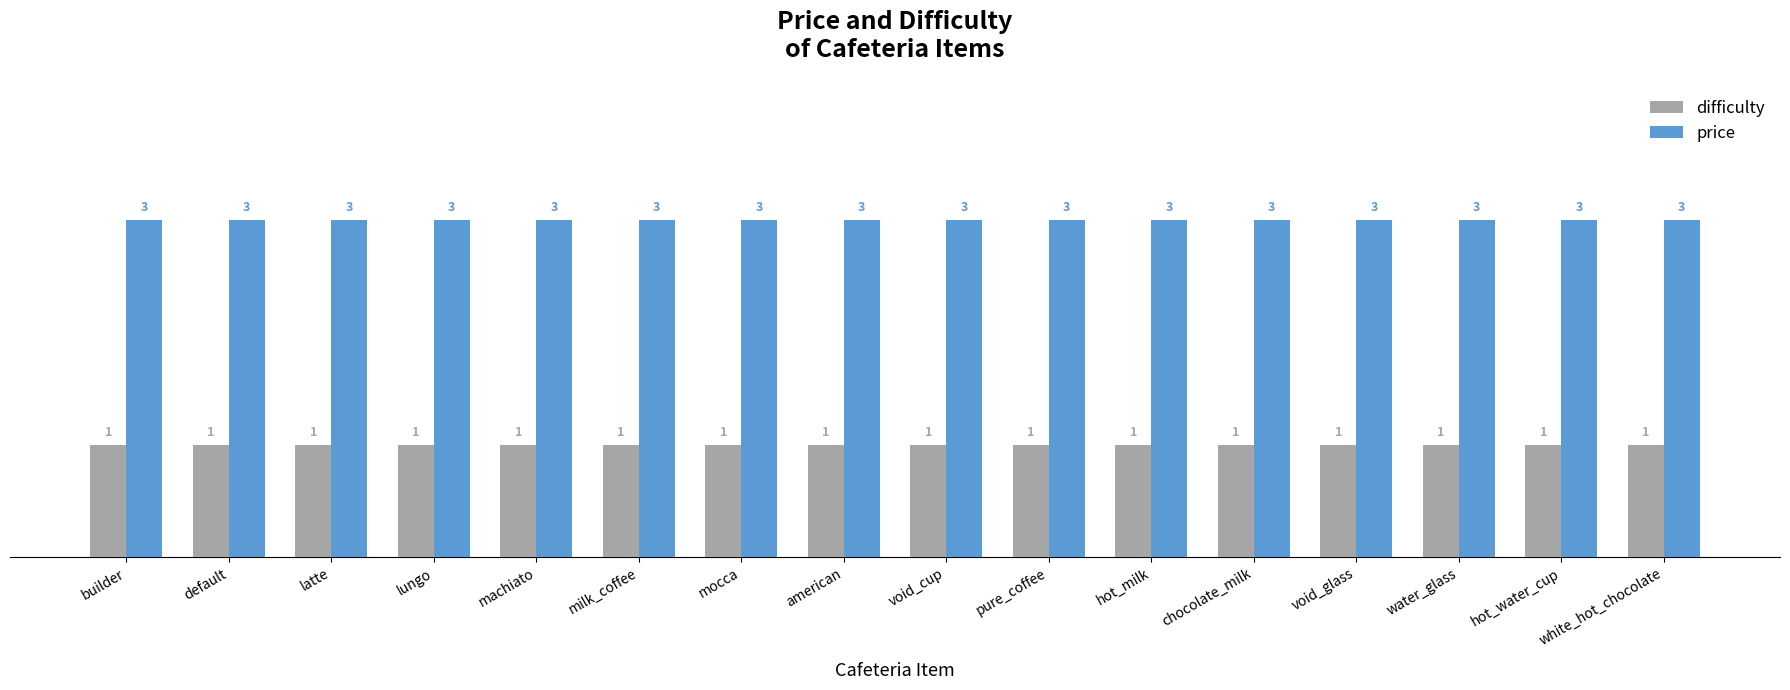

The difficulty series shows 2 at chocolate_milk. True or false?

False